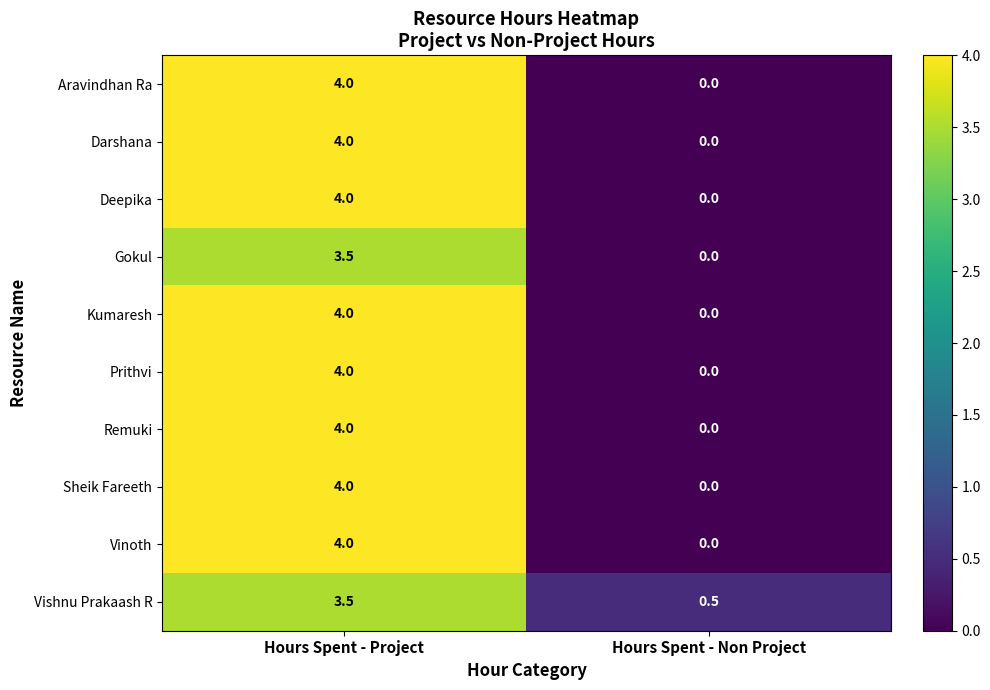

List the labels in order of Prithvi value, largest first.

Hours Spent - Project, Hours Spent - Non Project